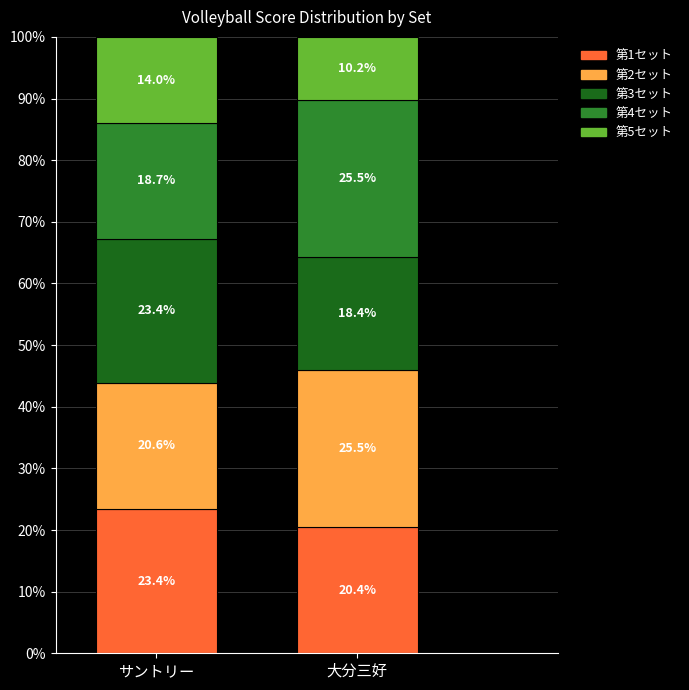

How many values in the 第1セット series exceed 23?

1